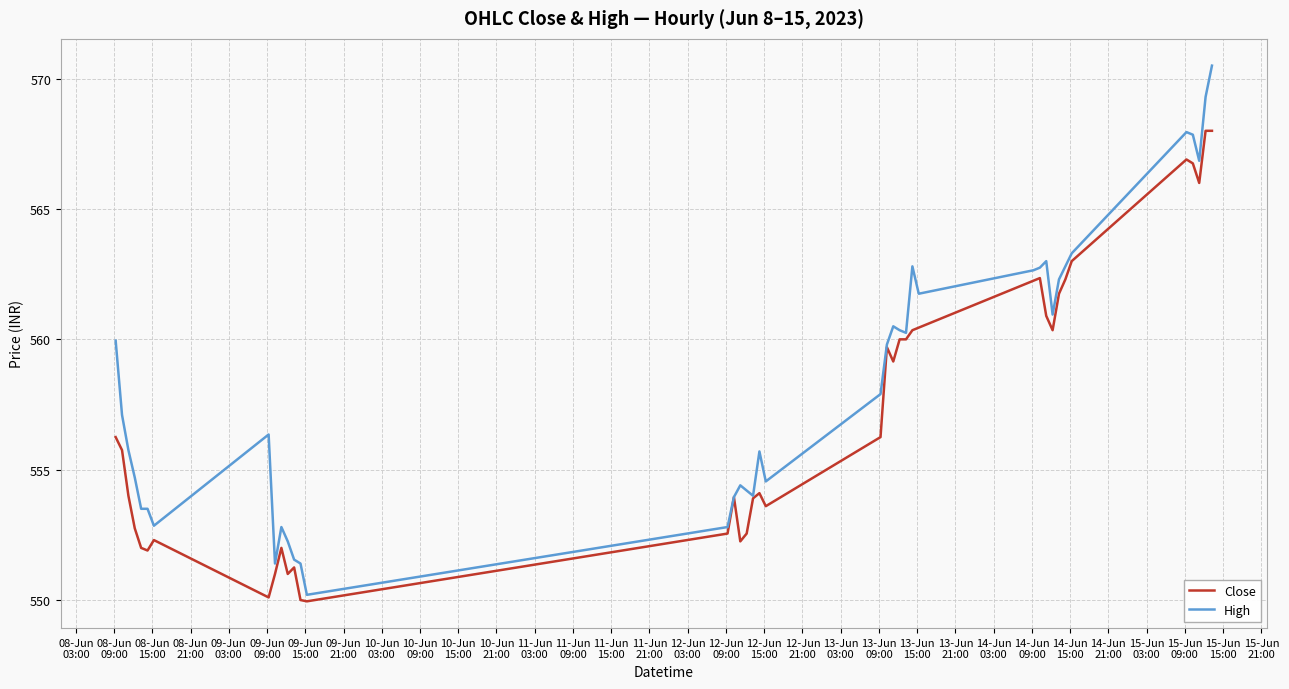

What is the minimum value shown in the chart?

550.0